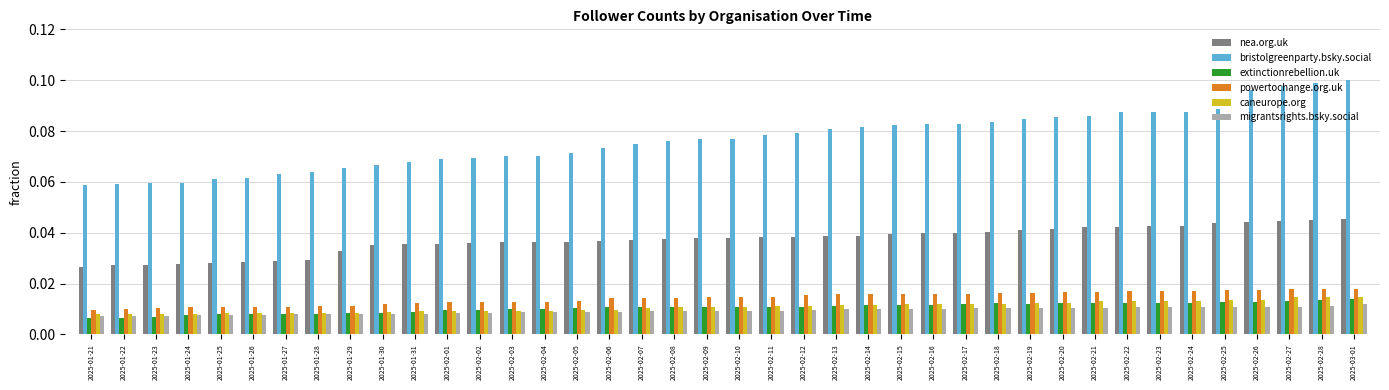

Between 2025-01-25 and 2025-02-10, which series saw the biggest shift?

bristolgreenparty.bsky.social